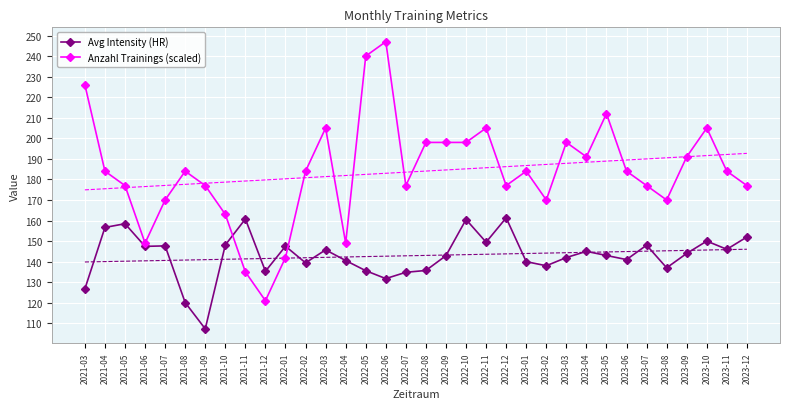

List the series in order of their peak value, highest first.

Anzahl Trainings (scaled), Avg Intensity (HR)